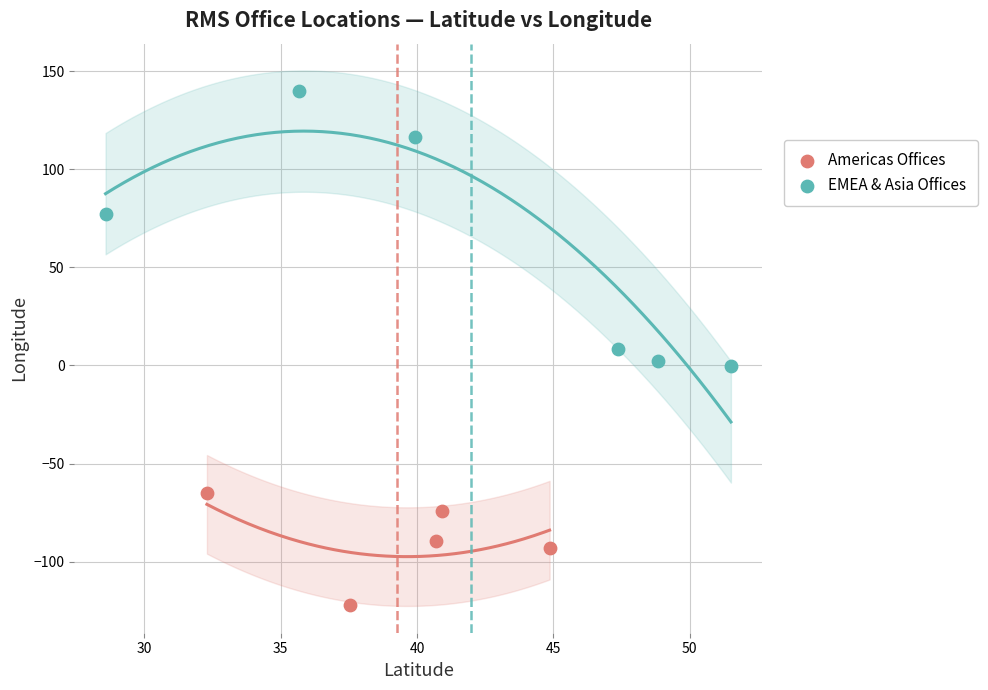

Which series has the widest spread of Y values?

EMEA & Asia Offices